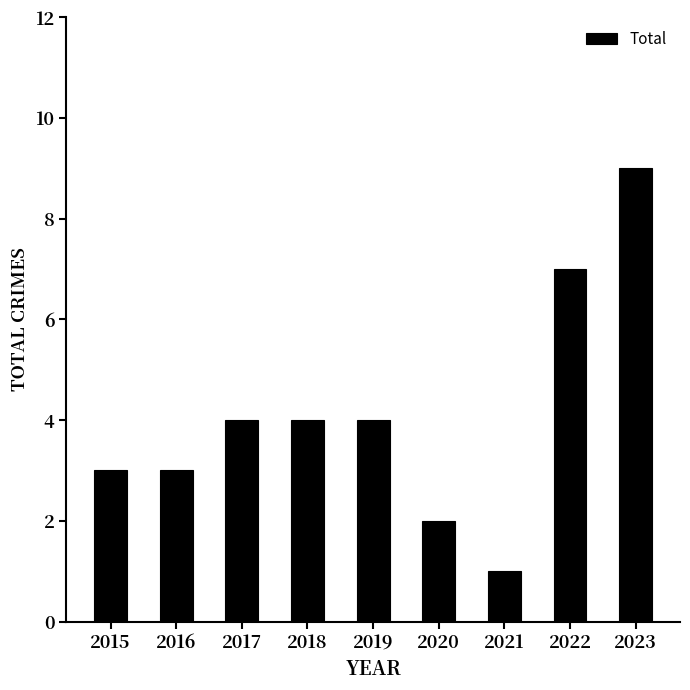

The chart shows a value of 1 at 2021. True or false?

True